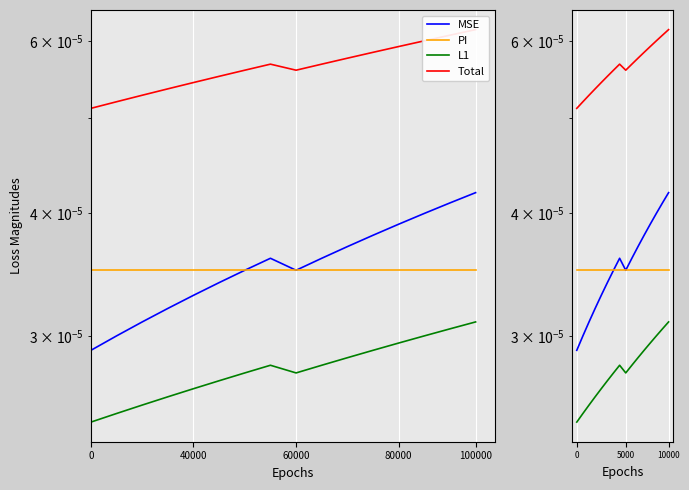

The value of Total at 15 is 0.0. True or false?

True